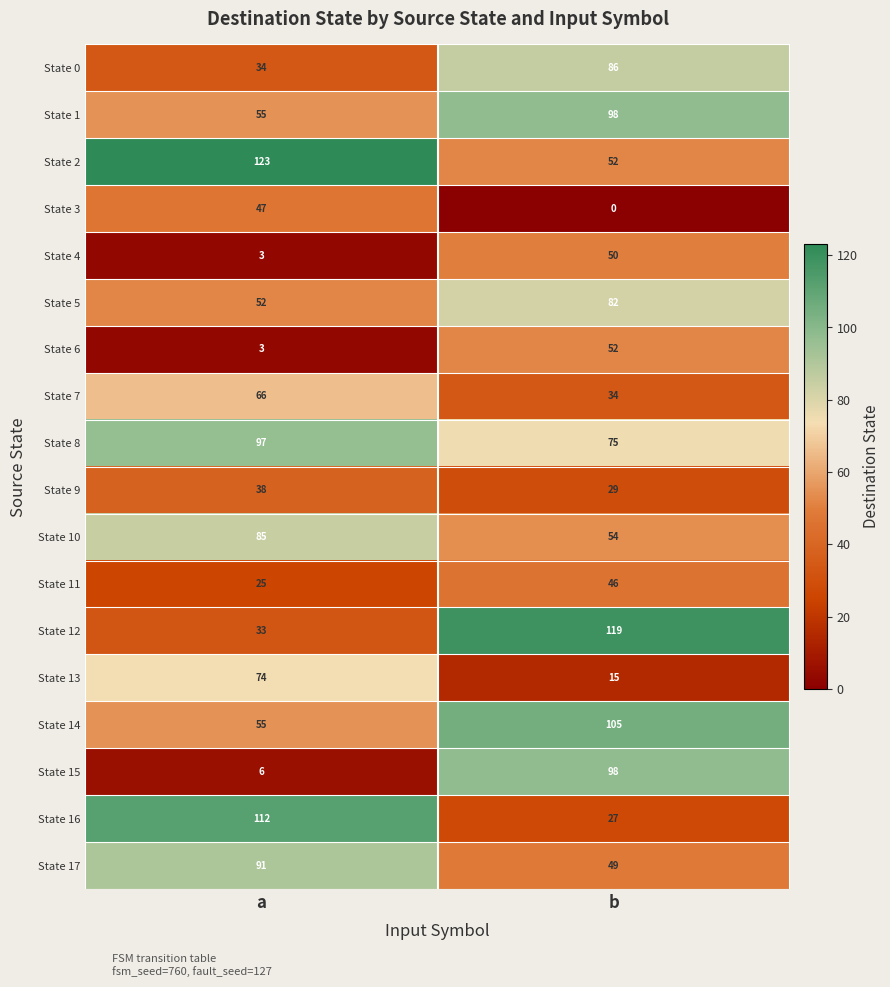

The value of State 16 at b is 38. True or false?

False